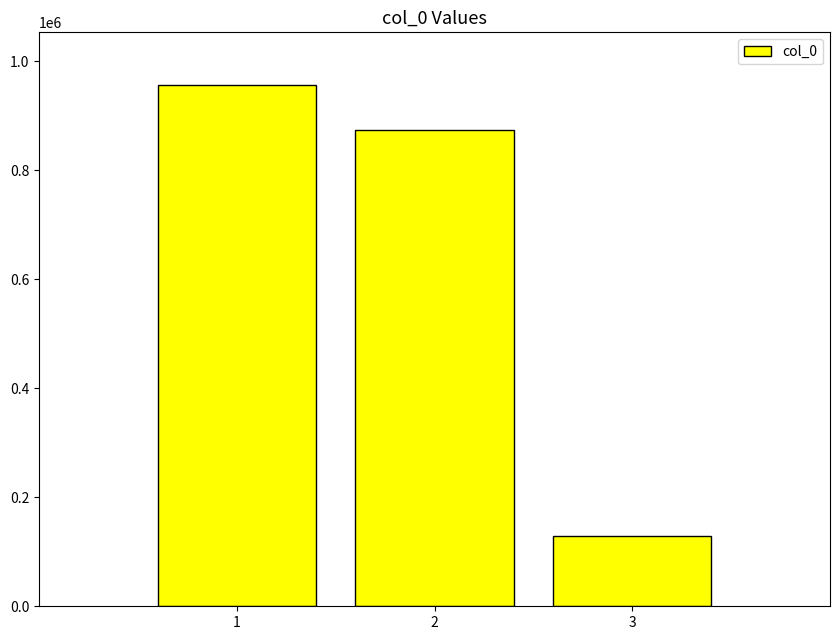

What is the ratio of the value at 2 to the value at 3?

6.8